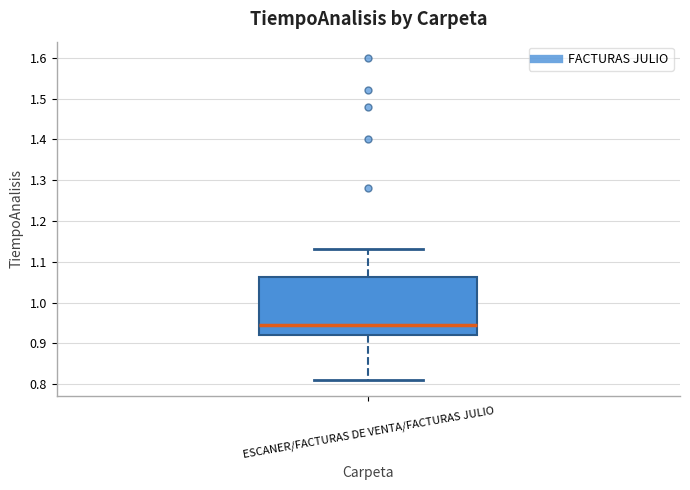

Read this box plot against the y-axis: the position of the median line, the range covered by the box, and the ends of both whiskers. The values are not printed on the chart, so give them approximately, as read against the axis.

median 0.95, box 0.92 to 1.06, whiskers 0.81 to 1.13